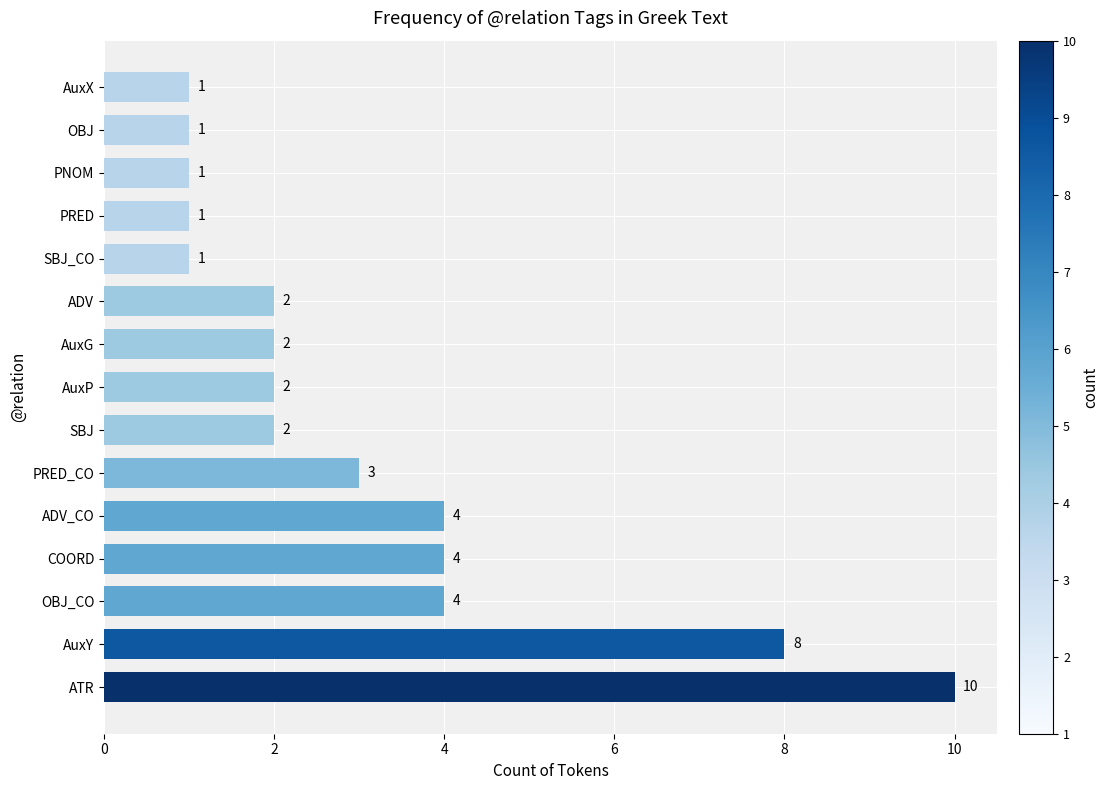

What is the smallest value displayed?

1